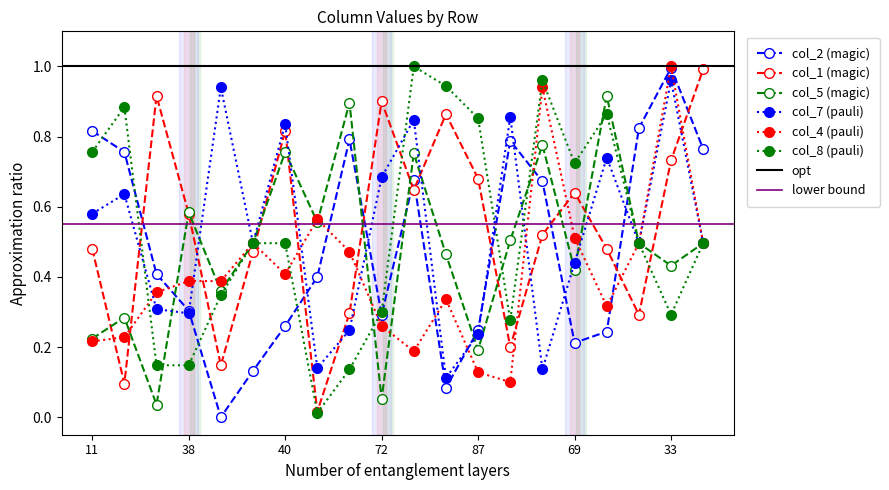

At which label does col_5 reach its peak?

1